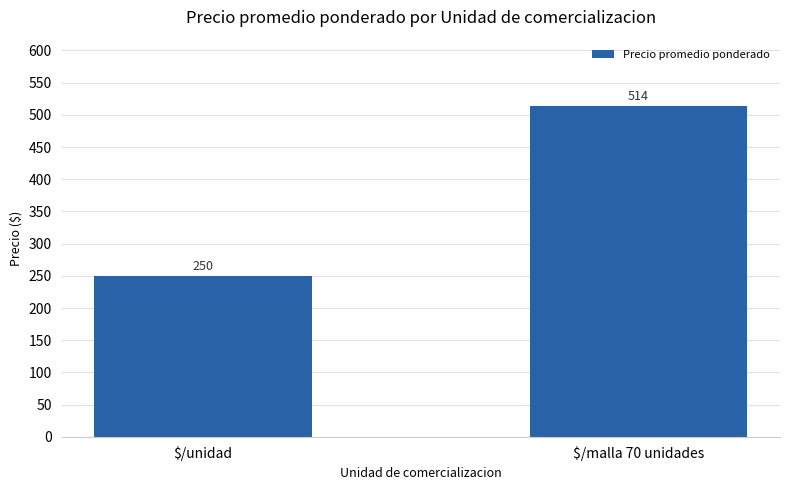

Count the number of categories in the chart.

2